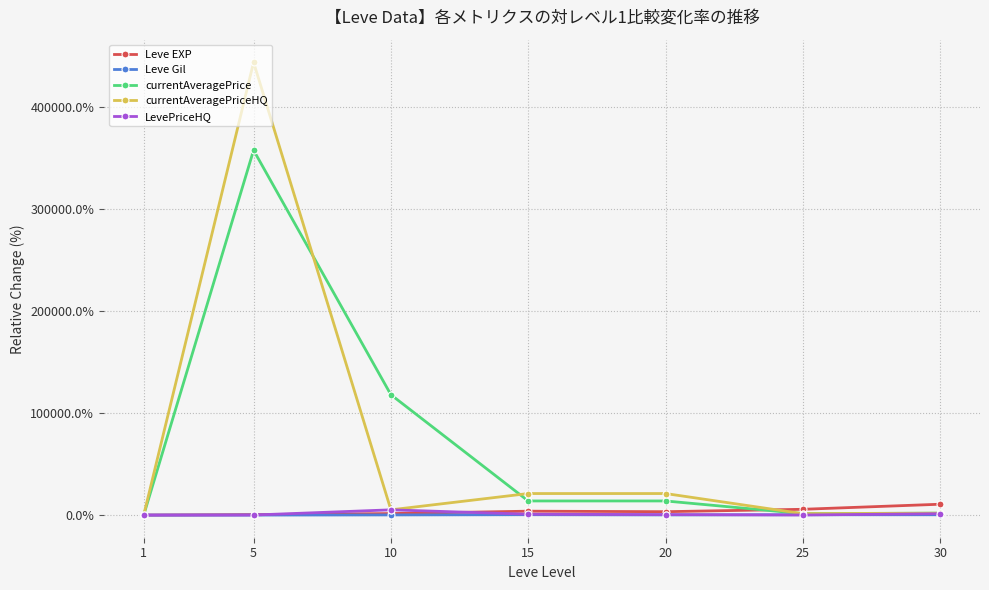

Is the value of Leve EXP at 25 greater than the value of Leve Gil at 1?

Yes